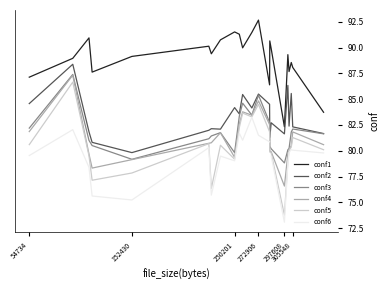

What is the difference between the conf2 values at 272906 and 297608?

3.9